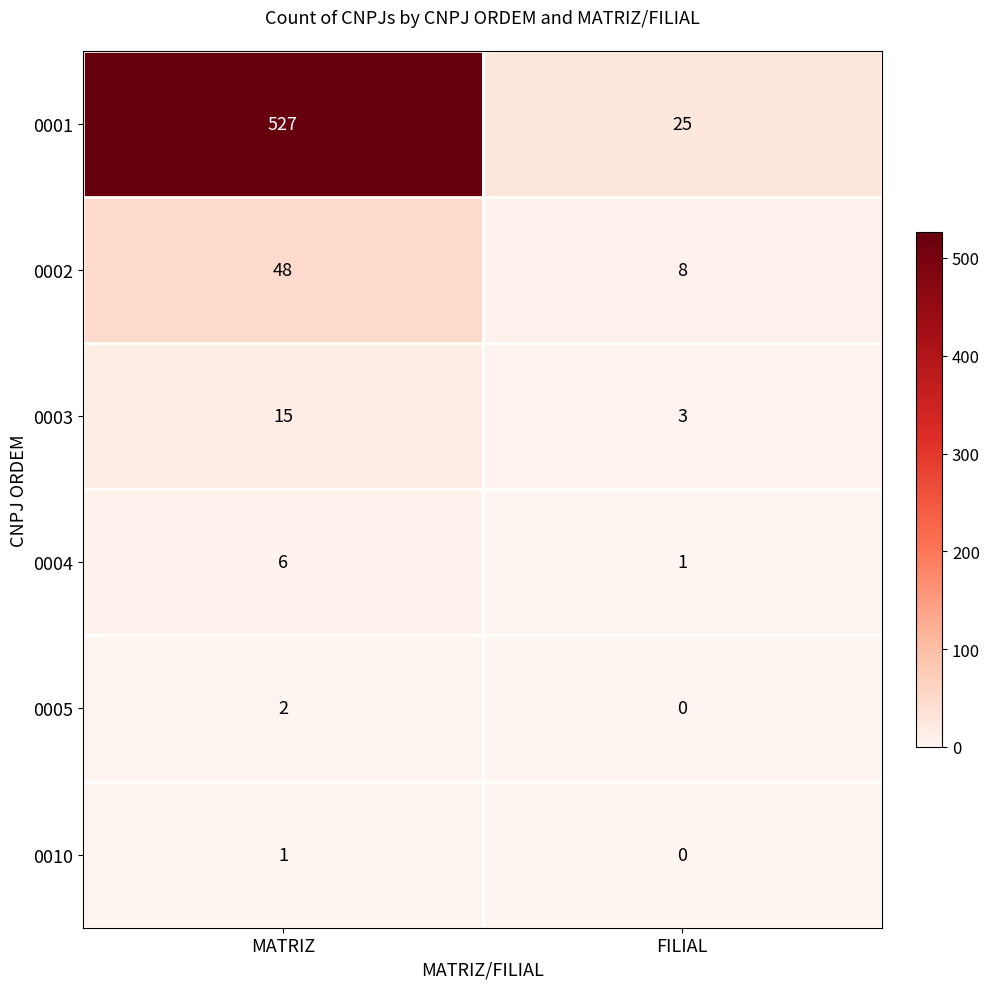

What is the difference between the 0003 values at MATRIZ and FILIAL?

12